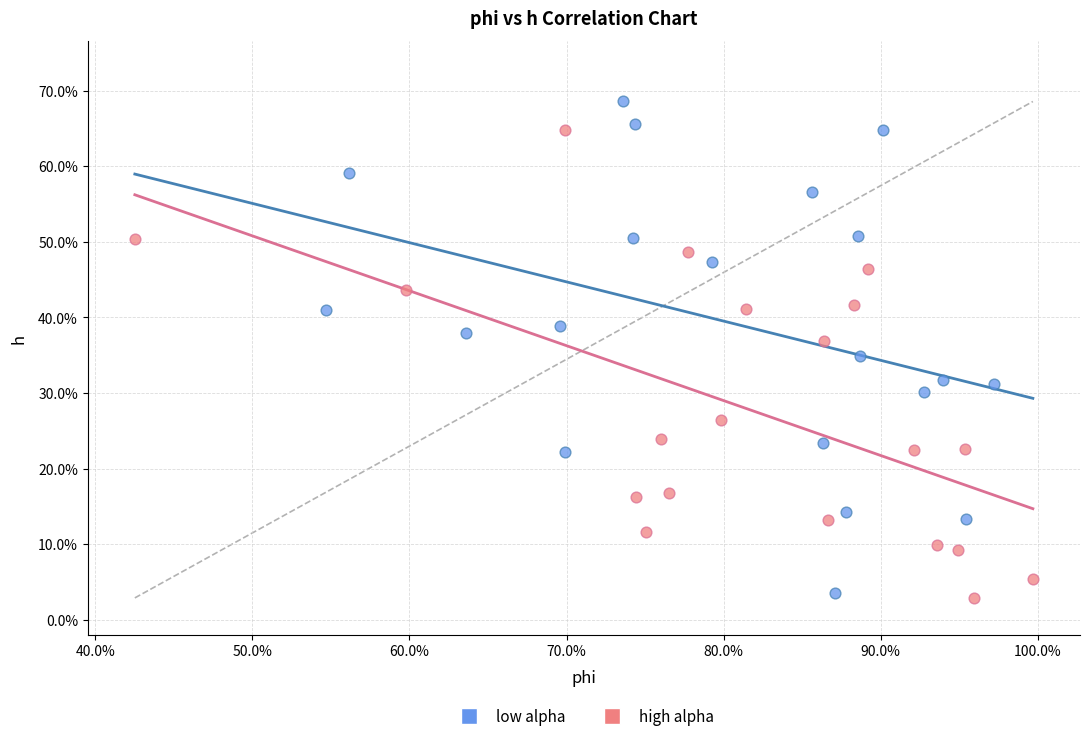

Which series reaches the minimum Y coordinate?

high alpha